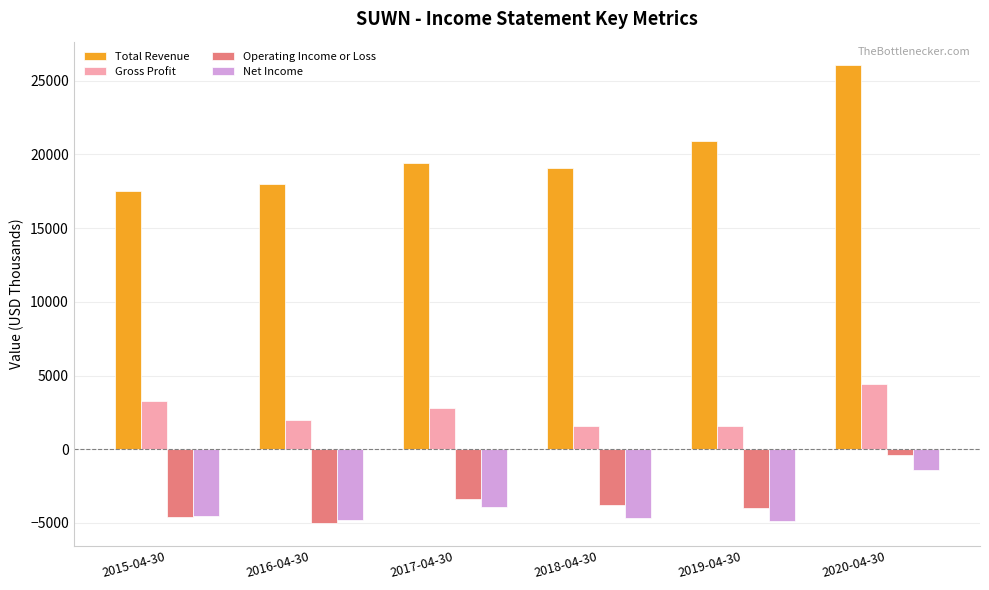

What is the difference between the maximum and minimum values in the Gross Profit series?

2800